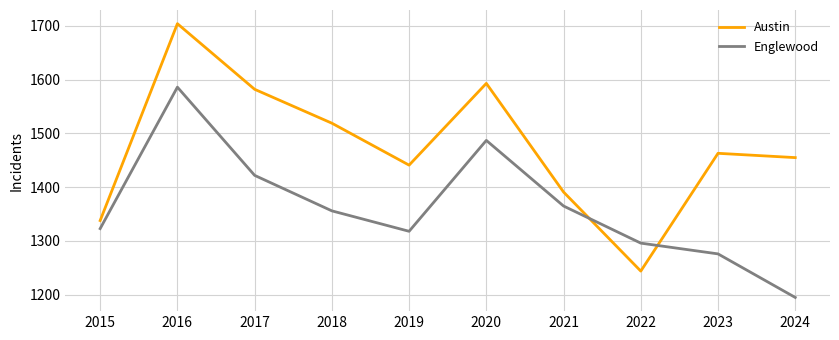

Where is the first local minimum for Austin?

2019